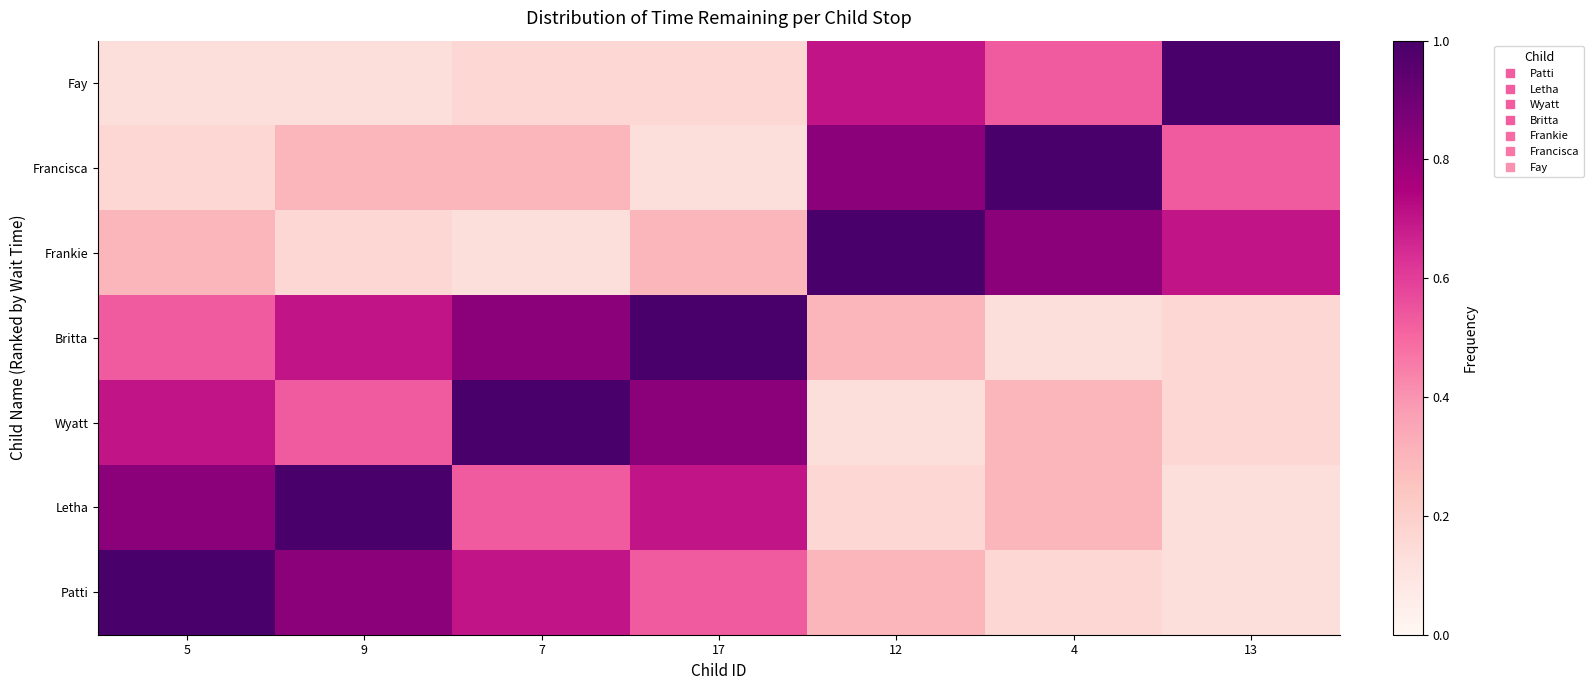

How many categories are shown in the chart?

7